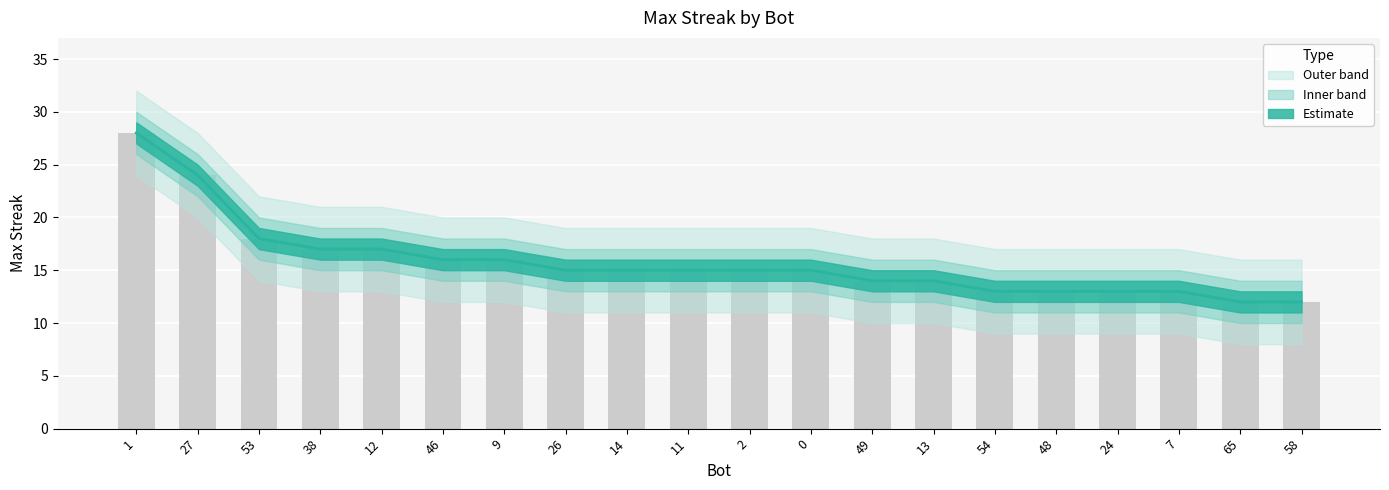

What is the label of the 1st bar from the left?

1